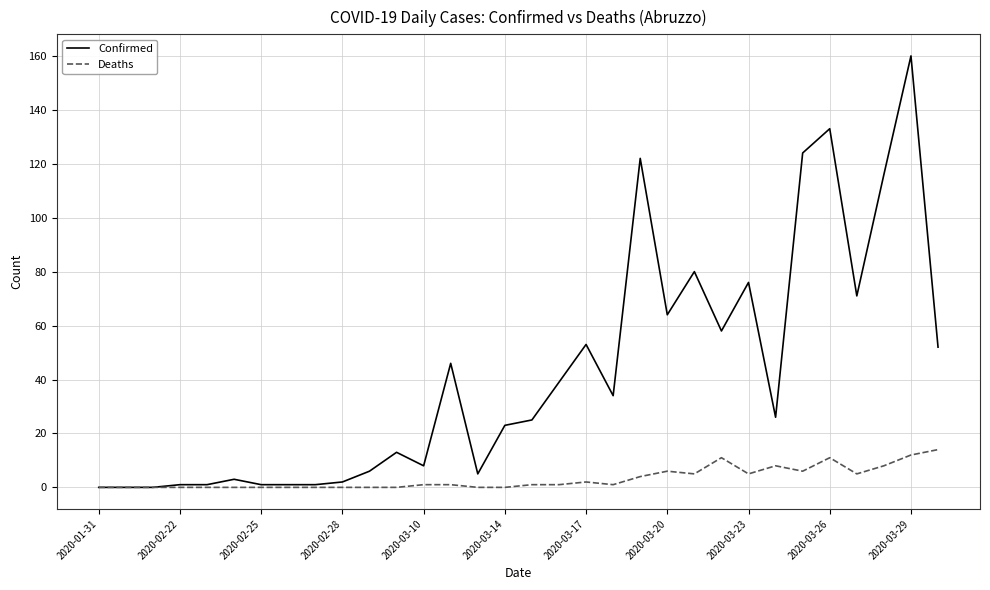

Which series has the largest total across all categories?

Confirmed